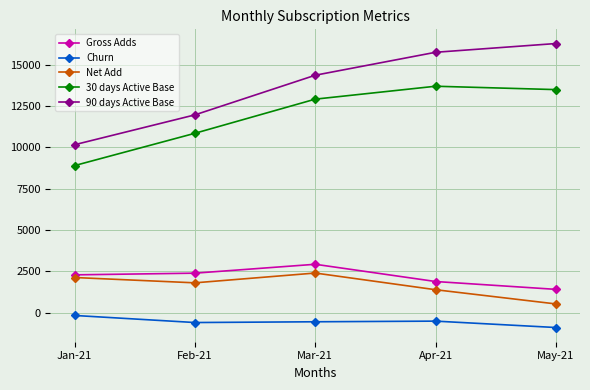

List the labels in order of Net Add value, largest first.

Mar-21, Jan-21, Feb-21, Apr-21, May-21